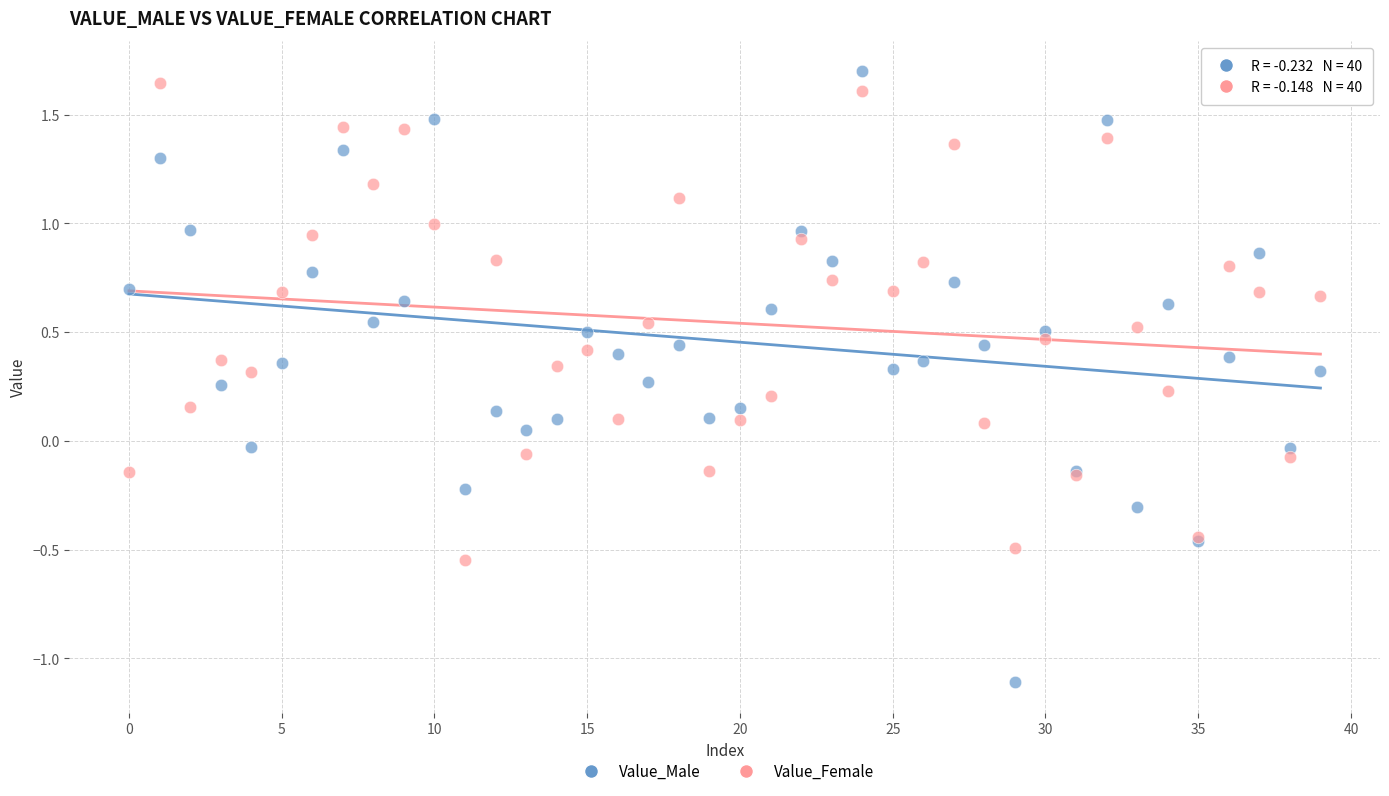

Which series has the widest spread of Y values?

Value_Male